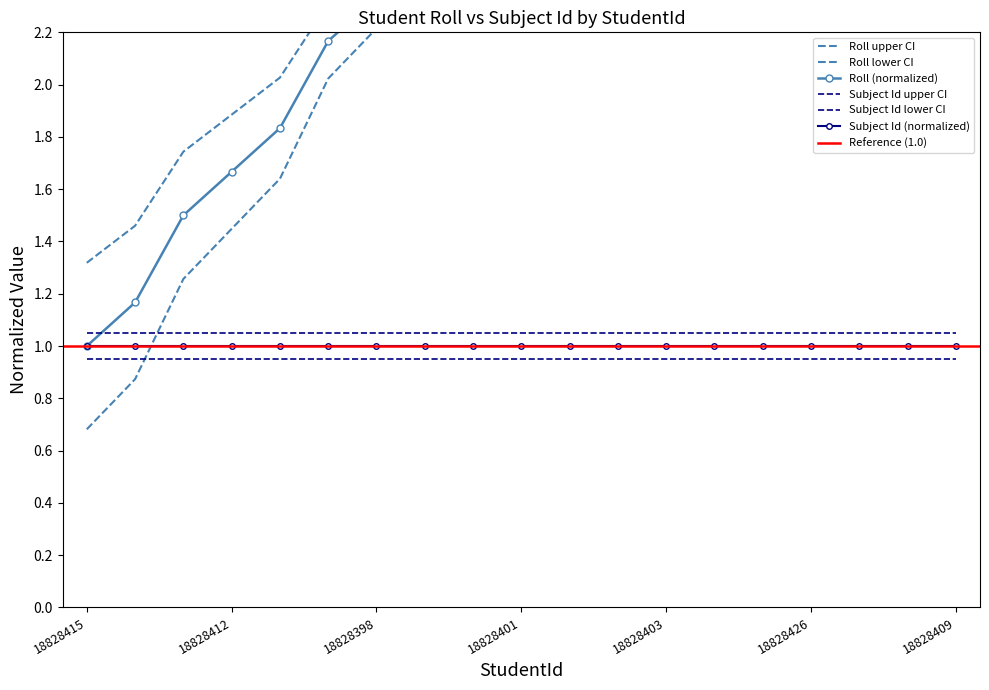

The chart shows a value of 4.3 at 18828408. True or false?

True